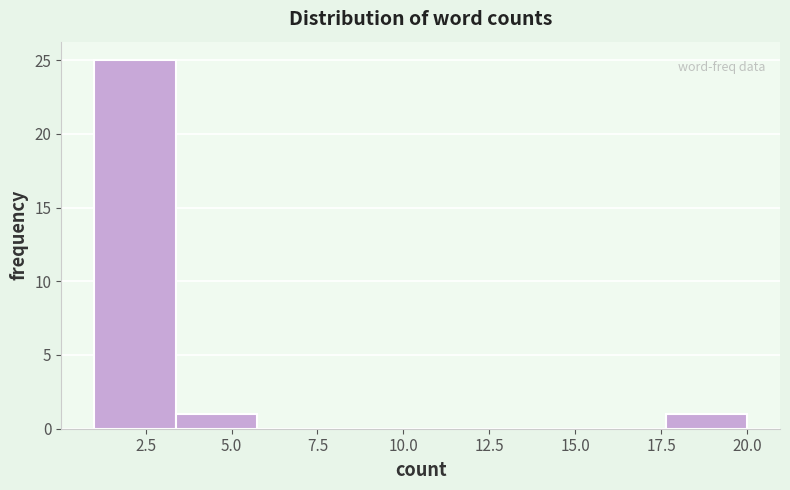

How tall is the bar that spans 17.5 to 20.0 on the x-axis? Neither the bar edges nor the heights are printed on the chart, so give them approximately, as read against the axes.

1